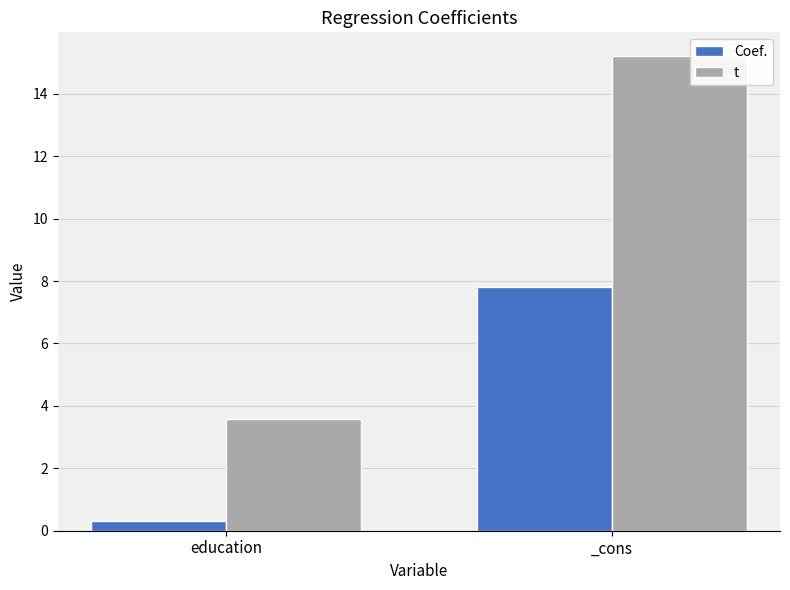

How many values in the t series exceed 15?

1